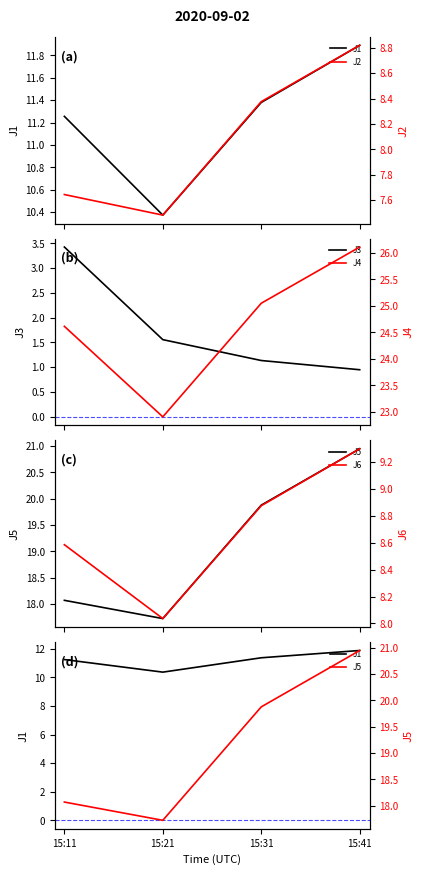

Reading right to left, what are all the values shown in this chart?

J1: 11.9	11.4	10.4	11.3
J2: 8.8	8.4	7.5	7.6
J3: 0.9	1.1	1.6	3.4
J4: 26.1	25.1	22.9	24.6
J5: 20.9	19.9	17.7	18.1
J6: 9.3	8.9	8.0	8.6